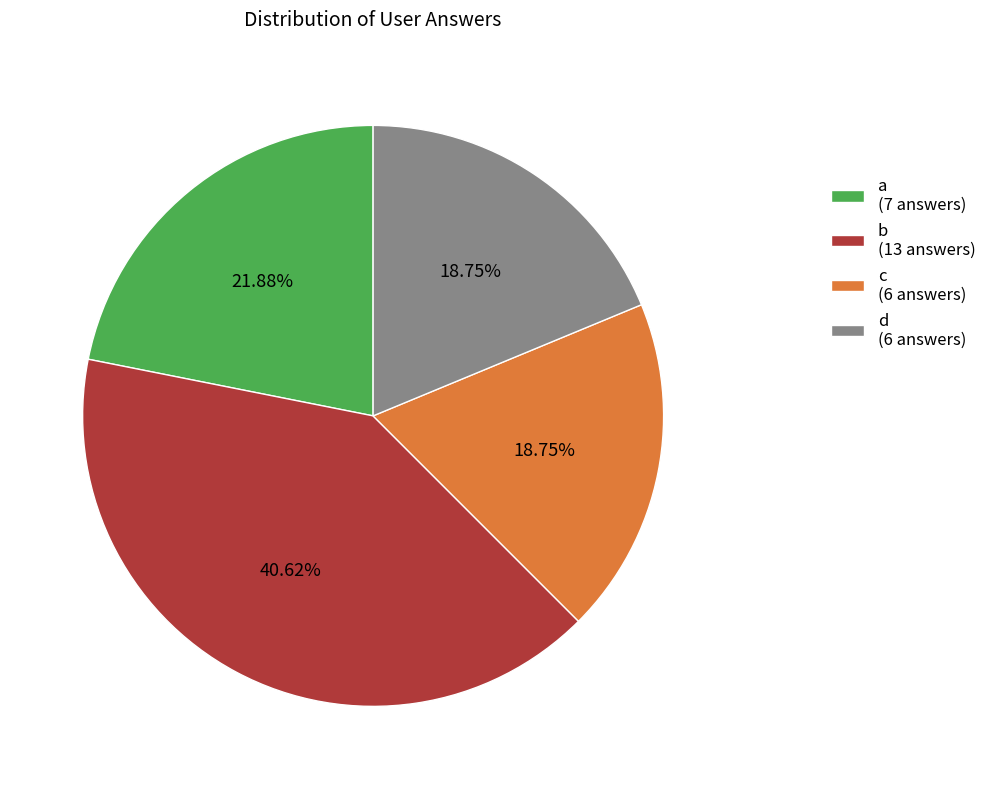

Is the sum of b and d greater than half?

Yes